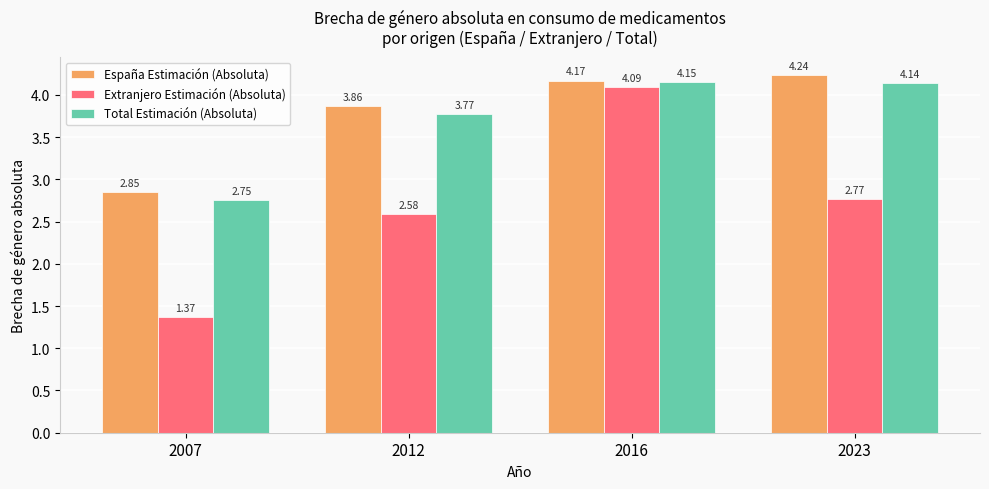

What is the difference between the second highest and minimum values in the España Estimación (Absoluta) series?

1.3